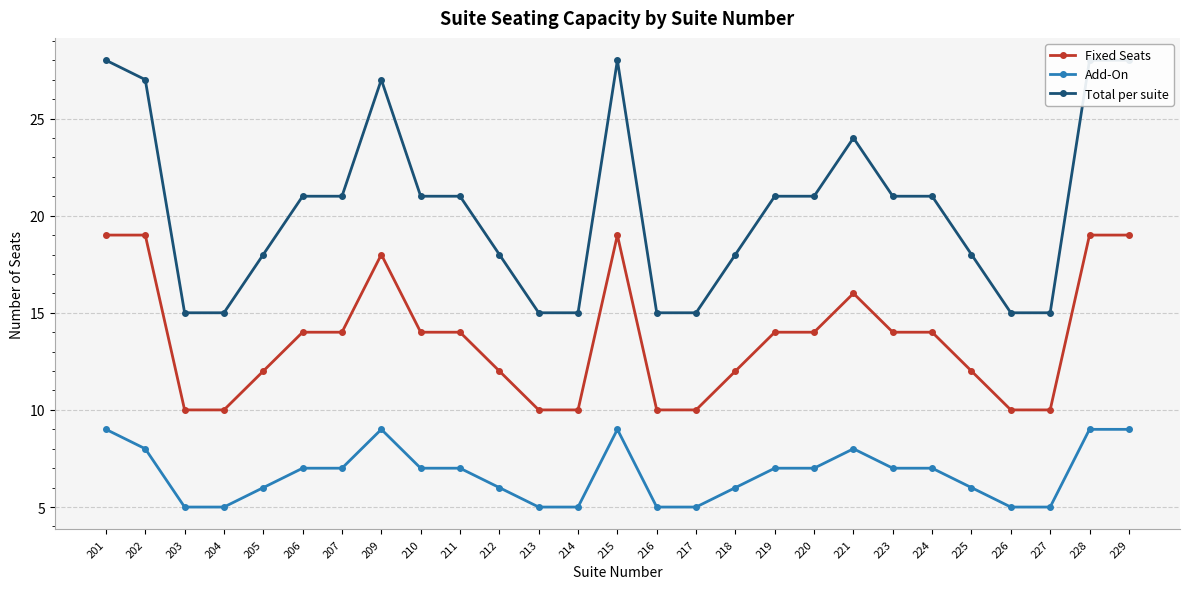

Rank the series by their maximum value, from highest to lowest.

Total per suite, Fixed Seats, Add-On